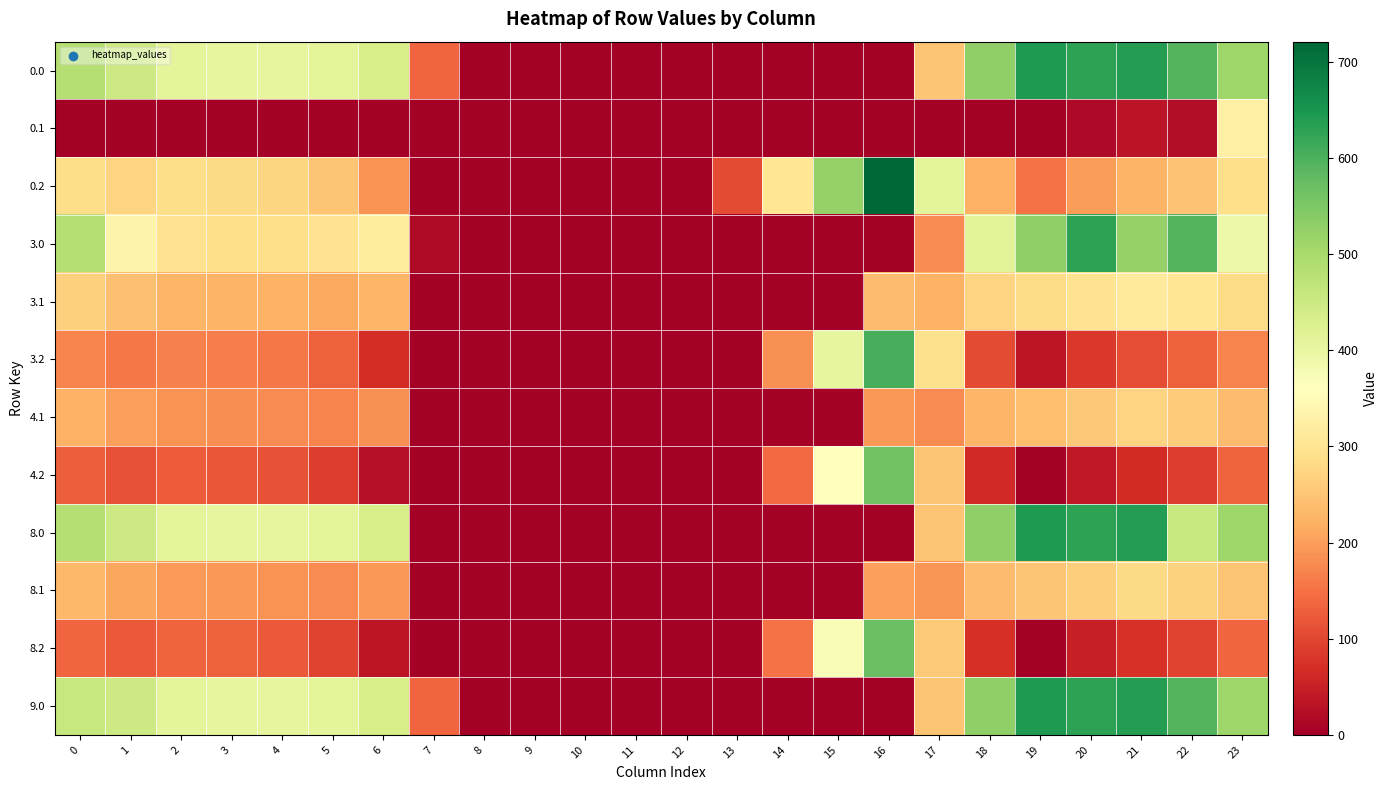

Rank the series at 0 from highest to lowest value.

0.0, 3.0, 8.0, 9.0, 0.2, 3.1, 8.1, 4.1, 3.2, 8.2, 4.2, 0.1